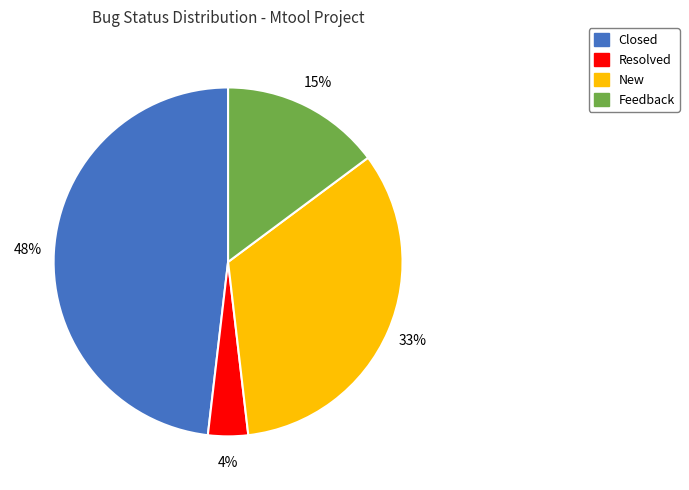

Combined, do Resolved and Feedback account for over 50%?

No